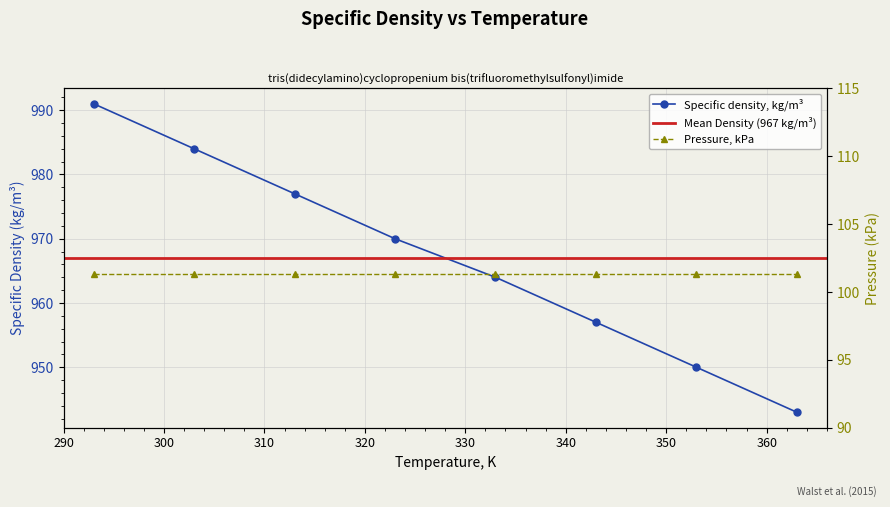

What is the minimum value shown in the chart?

943